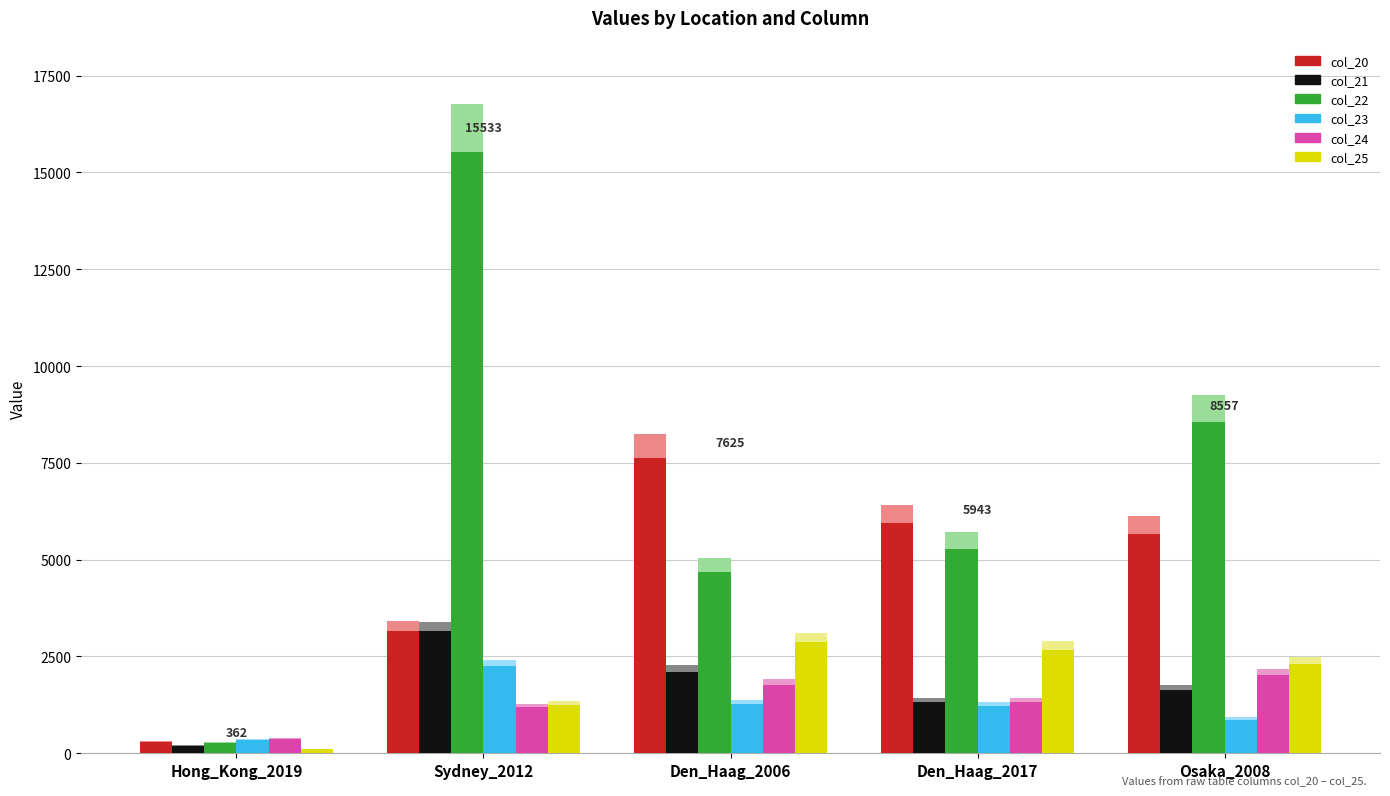

How many data points in col_25 are less than 2299?

2